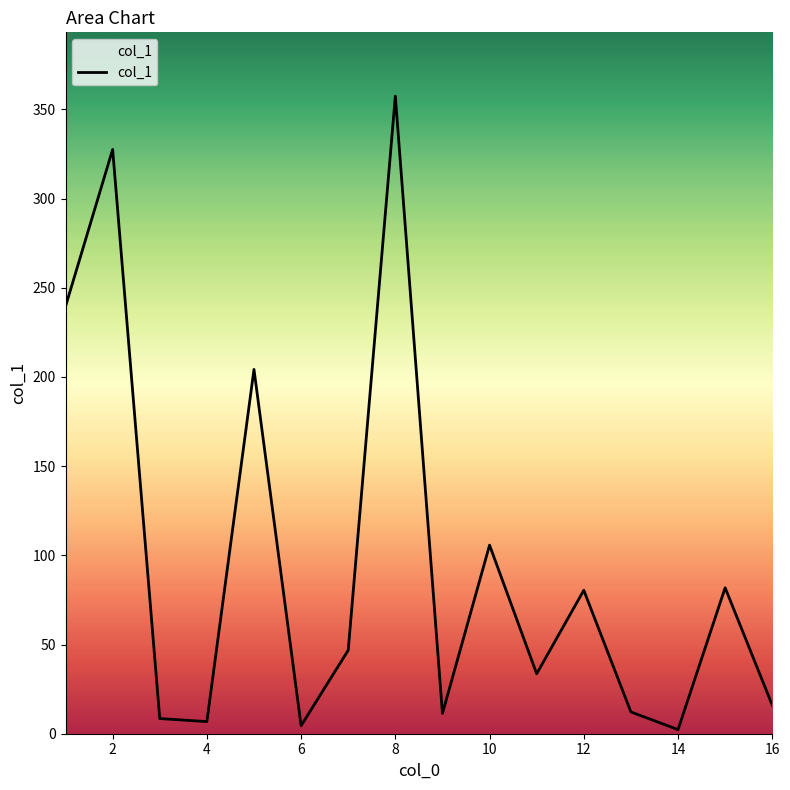

True or false: the data has more than 0 interior local peaks.

True